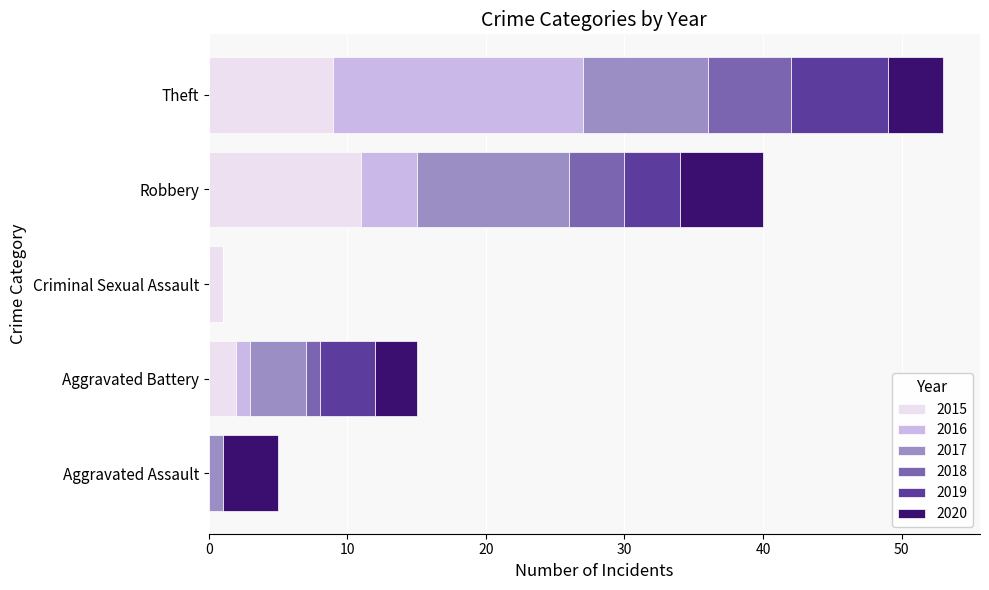

Which category has the highest value in the 2015 series?

Robbery